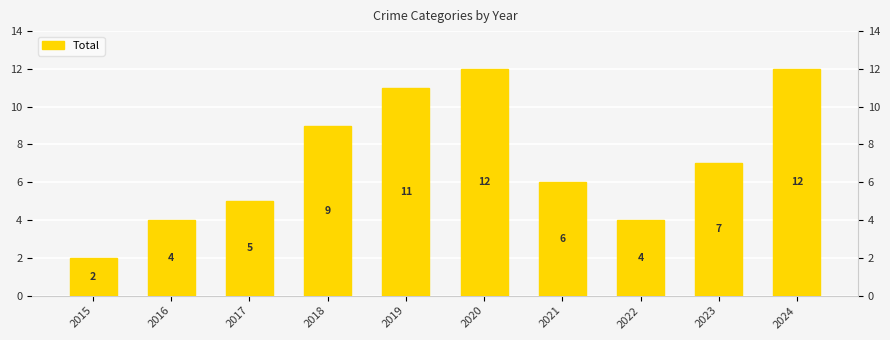

Rank the categories by value from lowest to highest.

2015, 2016, 2022, 2017, 2021, 2023, 2018, 2019, 2020, 2024